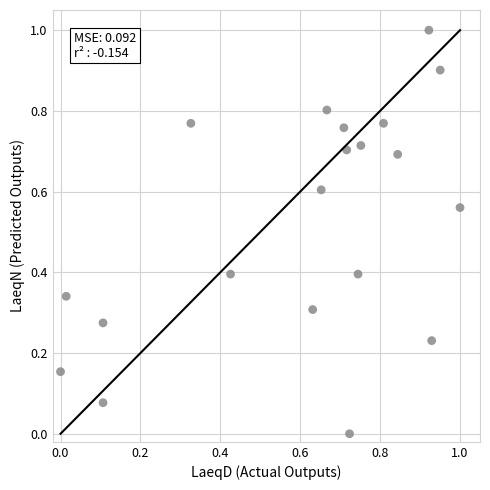

What is the range of Y values (max minus min)?

1.0